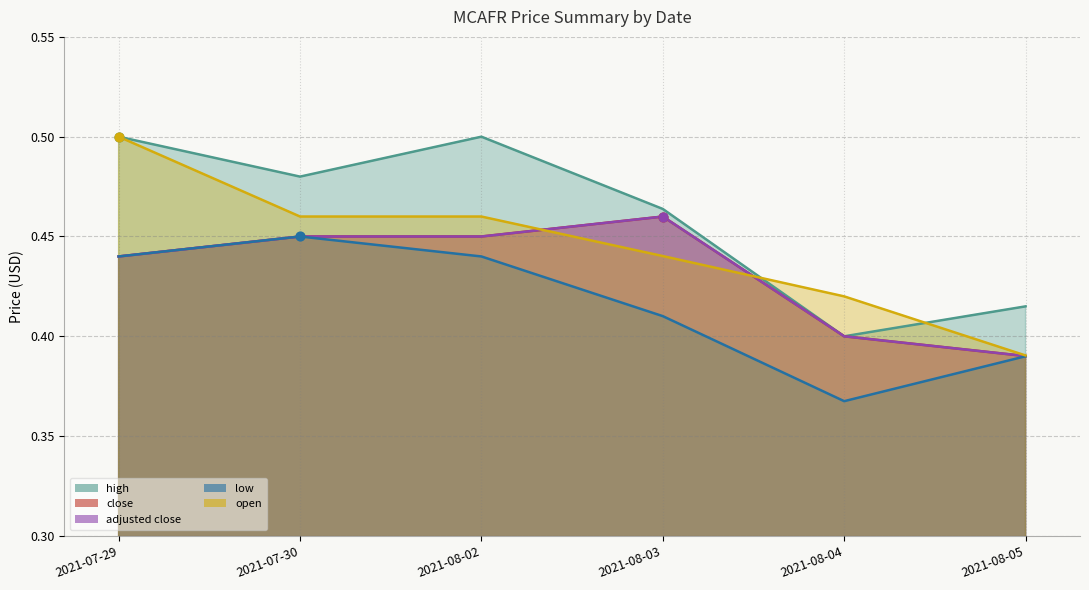

At which category is the sum across all series the highest?

2021-07-29